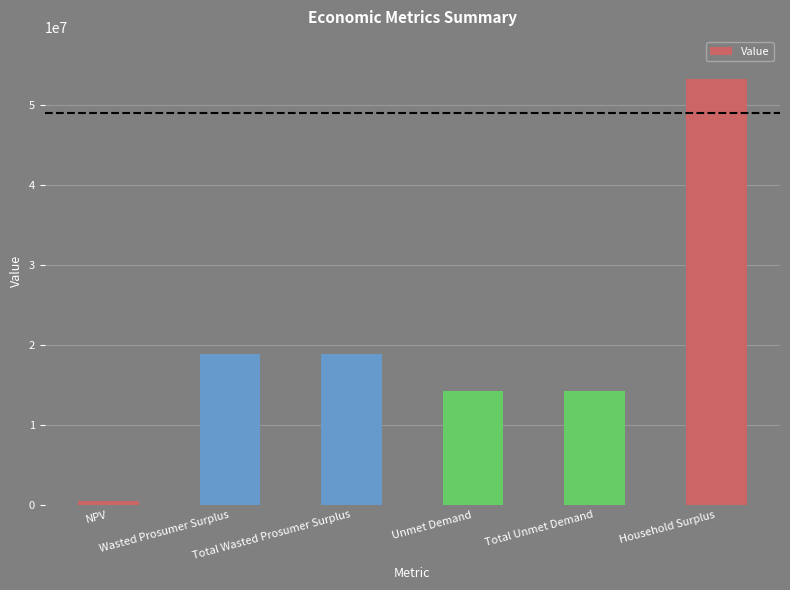

What is the average value?

19981719.1